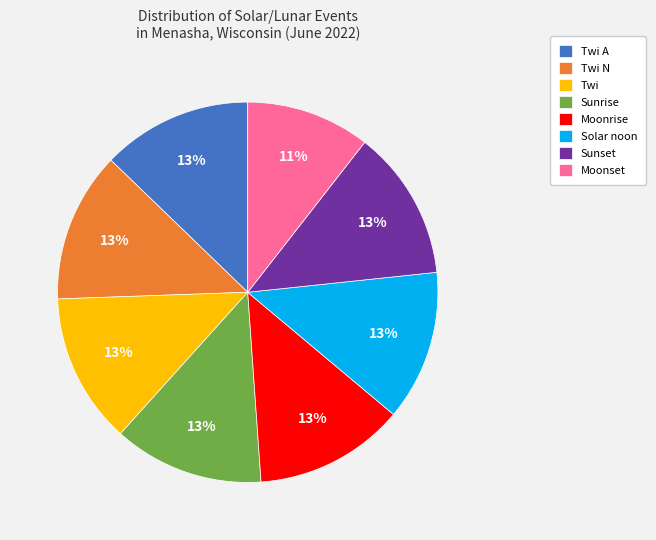

The Moonrise slice represents 13% of the pie. True or false?

True